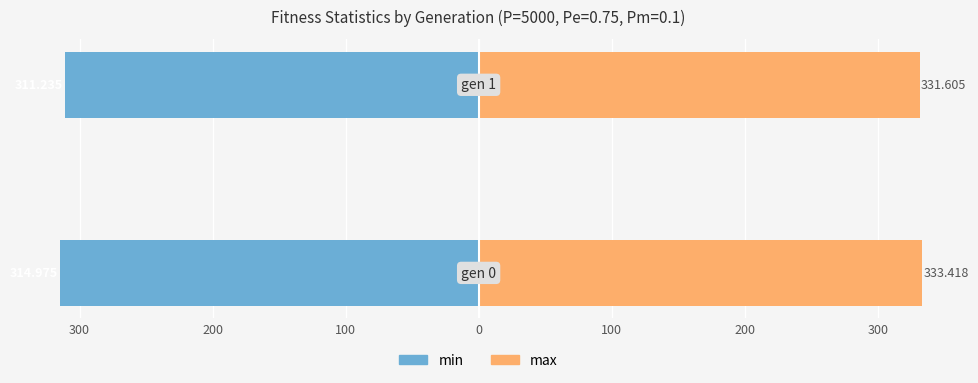

Which series changed the most between 300 and 200?

min